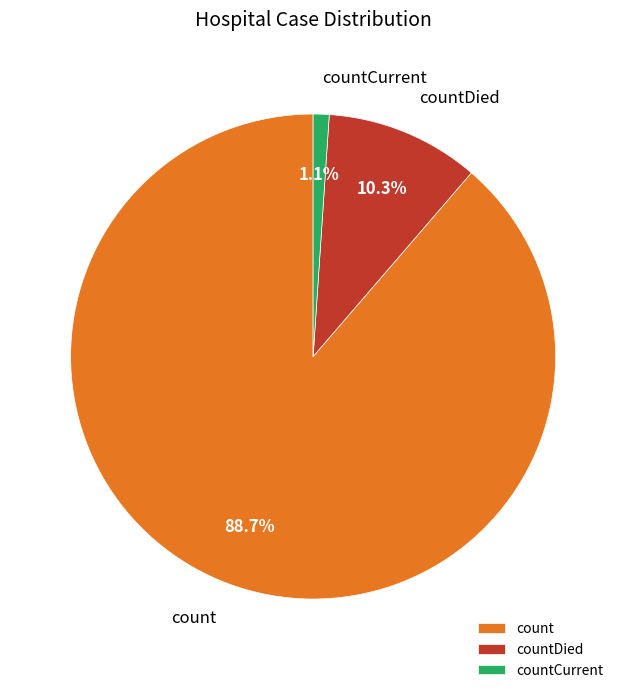

Count the number of slices in the pie.

3